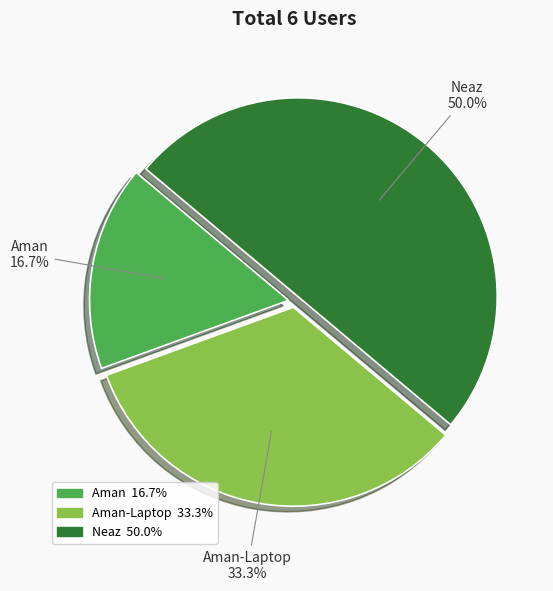

How many segments does this pie chart have?

3